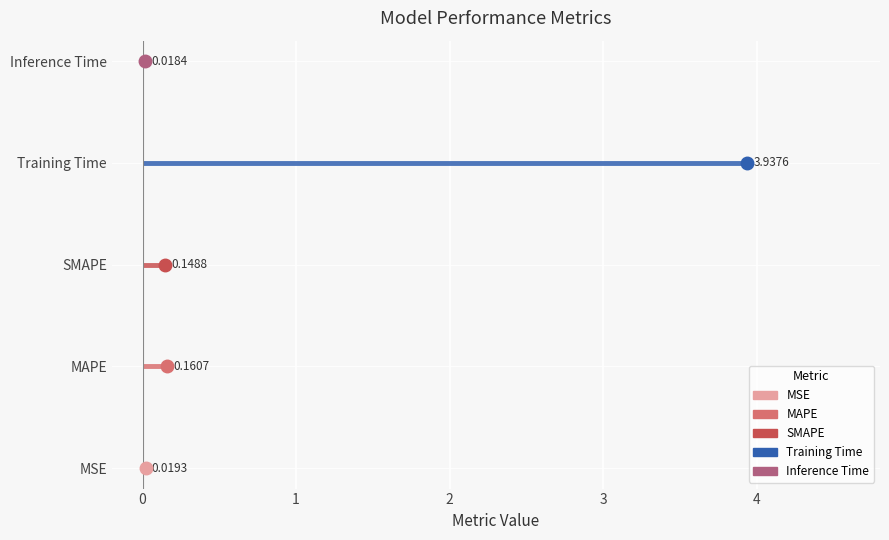

At which category does the data reach its first local peak?

MAPE